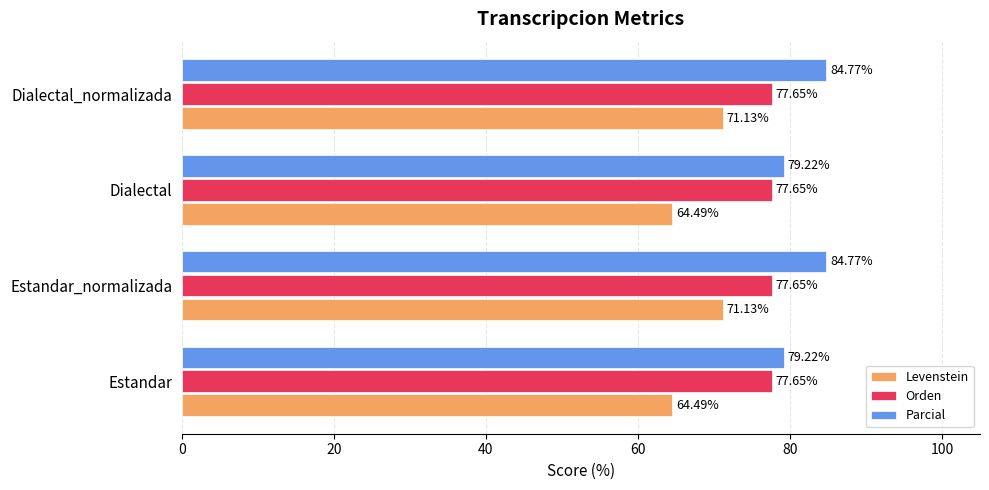

List the series in order of their overall mean, lowest first.

Levenstein, Orden, Parcial